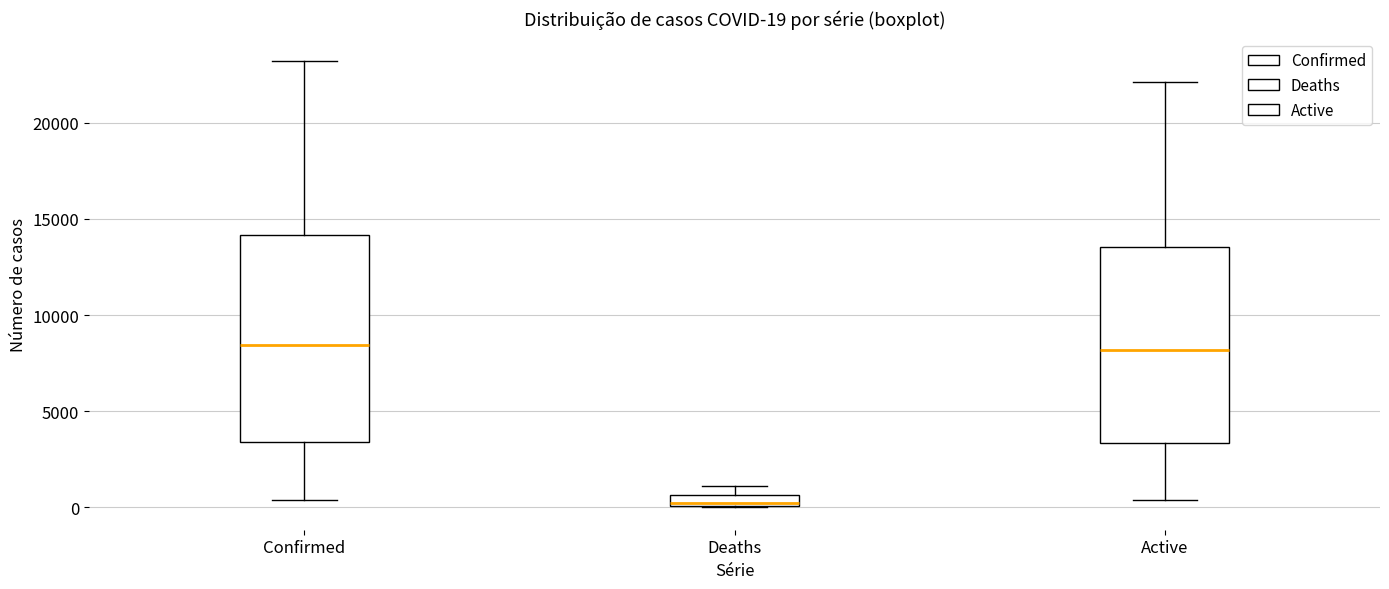

Which box's median line is the lowest?

Deaths